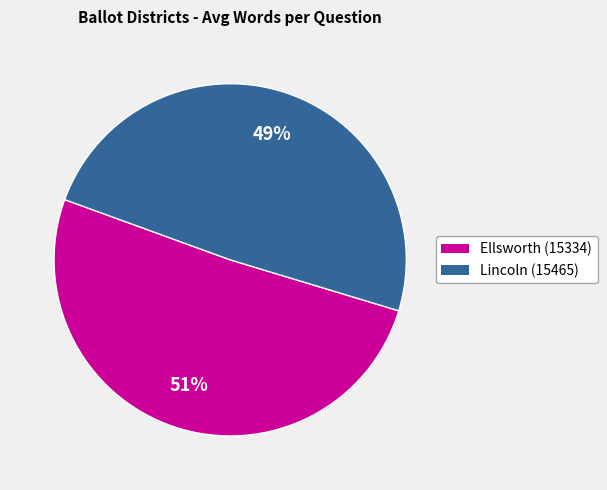

How many segments does this pie chart have?

2